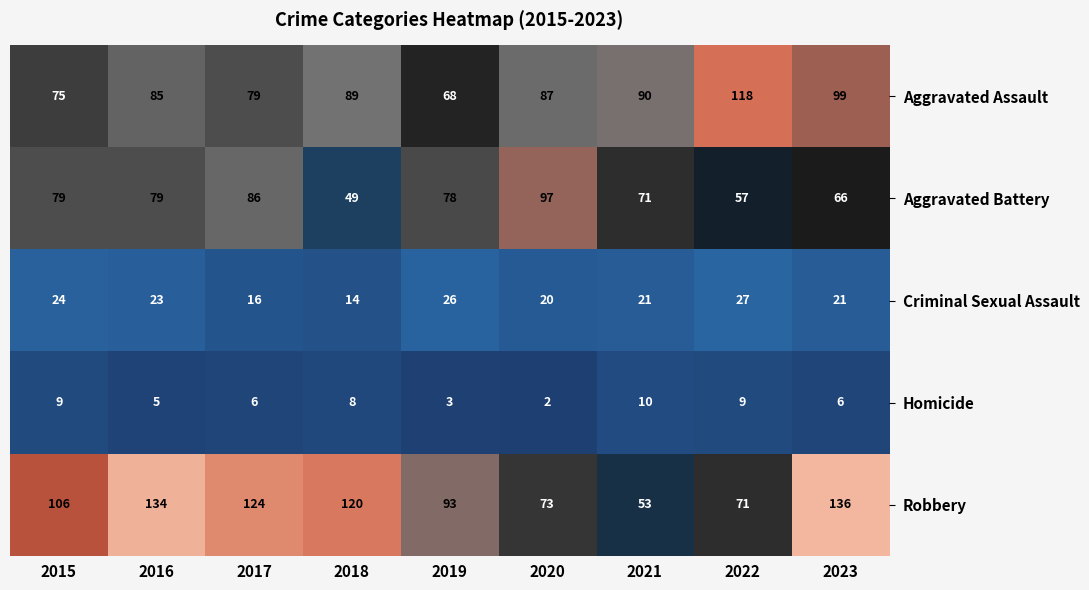

At which label does Criminal Sexual Assault first exceed 21?

2015